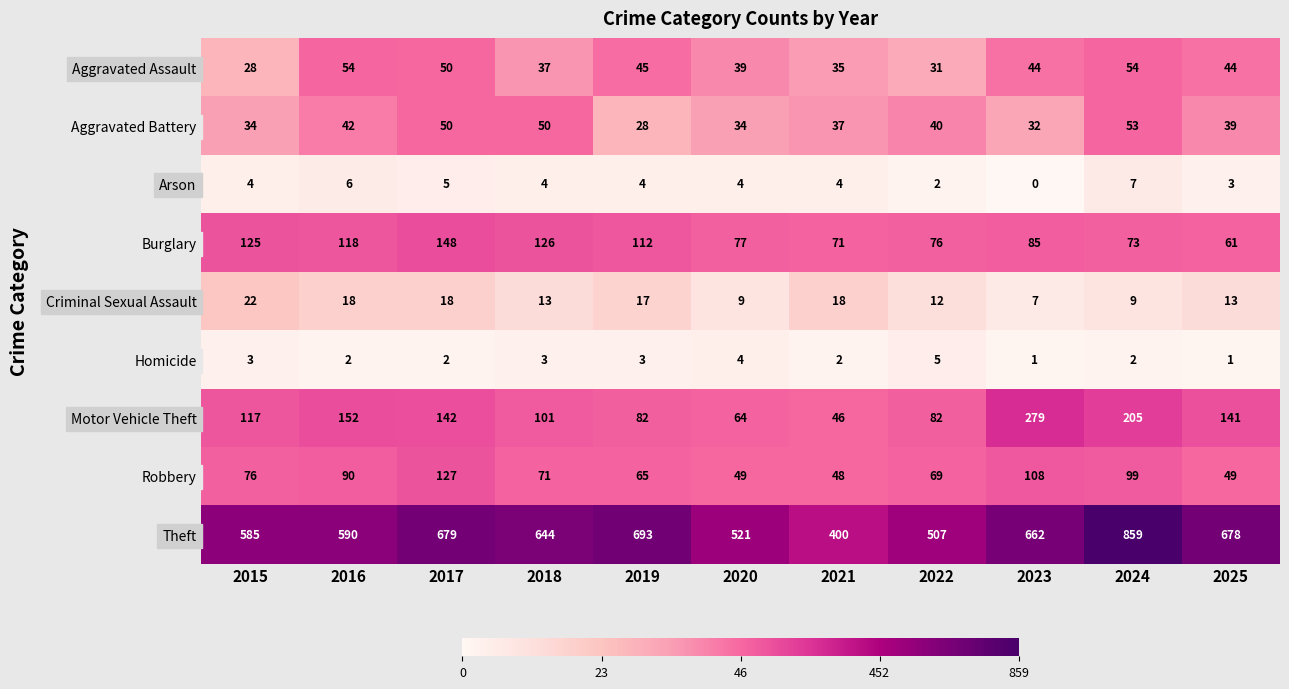

True or false: Criminal Sexual Assault has a value of 26 at 2017.

False